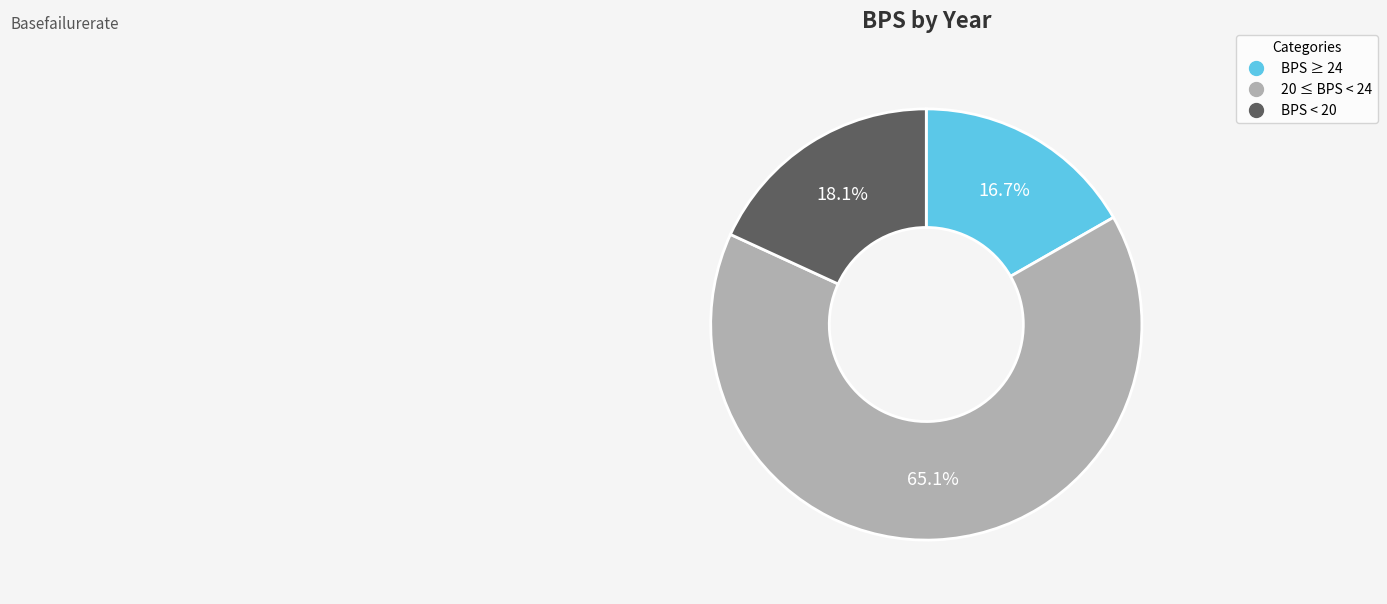

Is there any slice that represents more than half of the pie?

Yes